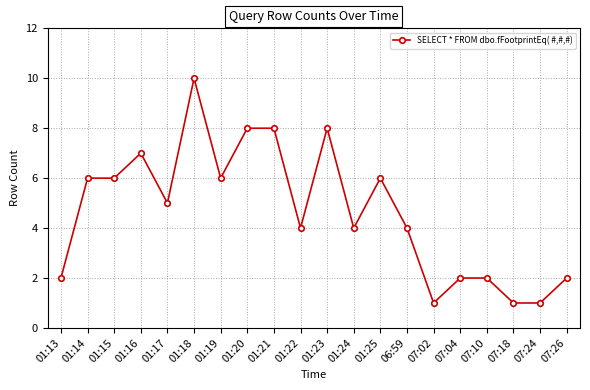

What is the value of the 15th point from the left?

1